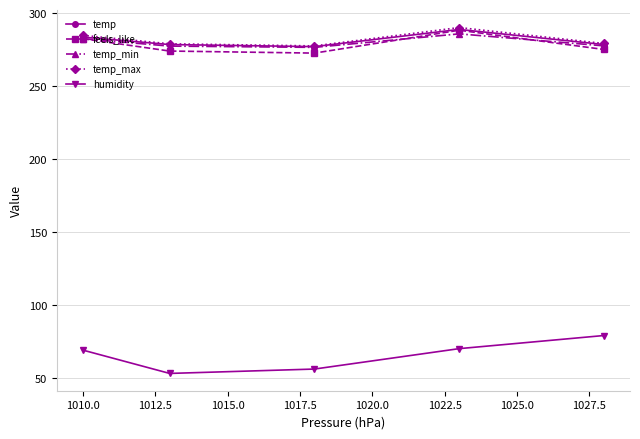

What is the greatest value displayed?

290.2